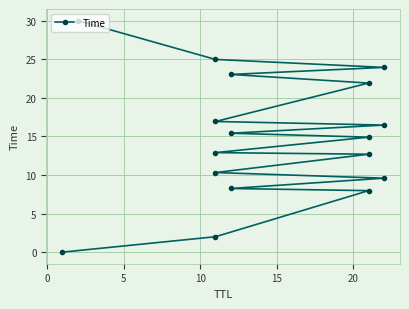

What is the difference between the maximum and minimum values?

30.0